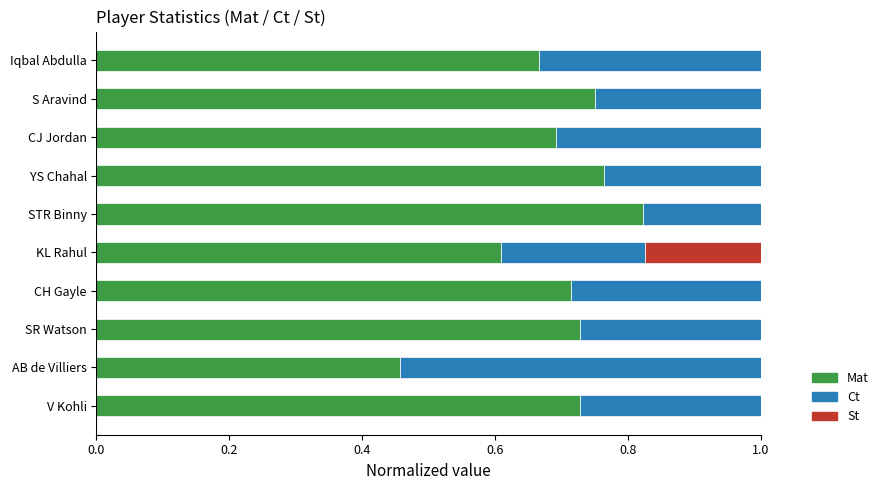

Read the Mat value at KL Rahul.

0.6